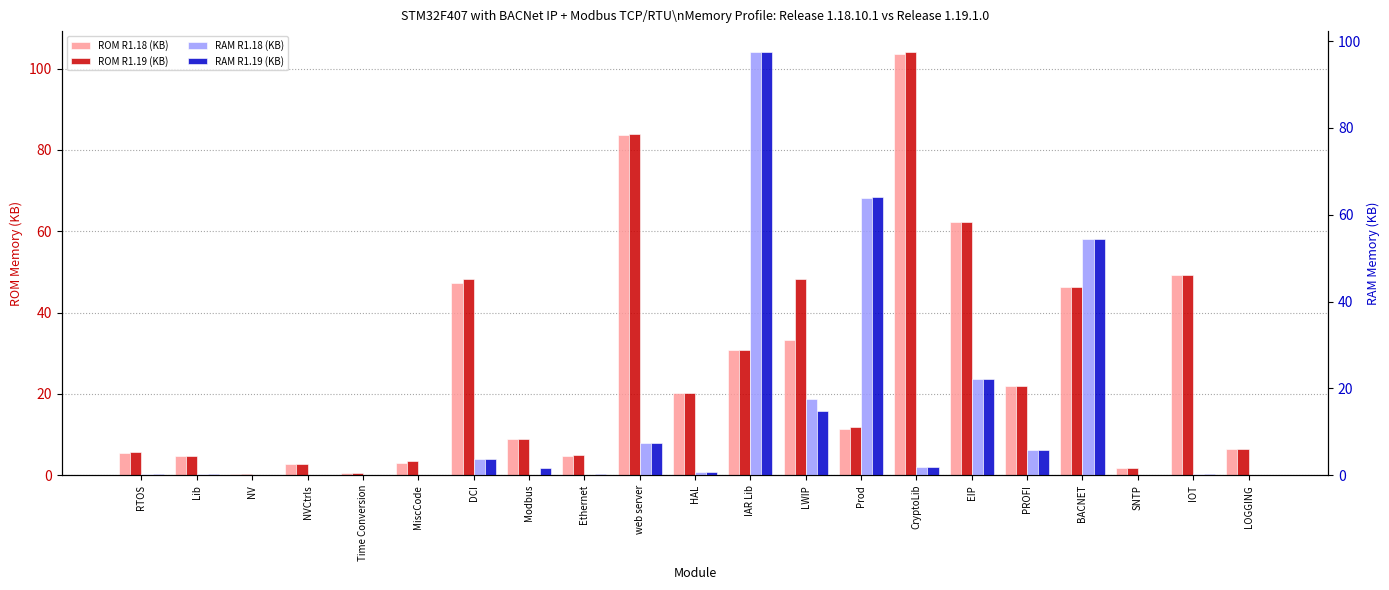

Which series changed the most between RTOS and HAL?

ROM R1.18 (KB)